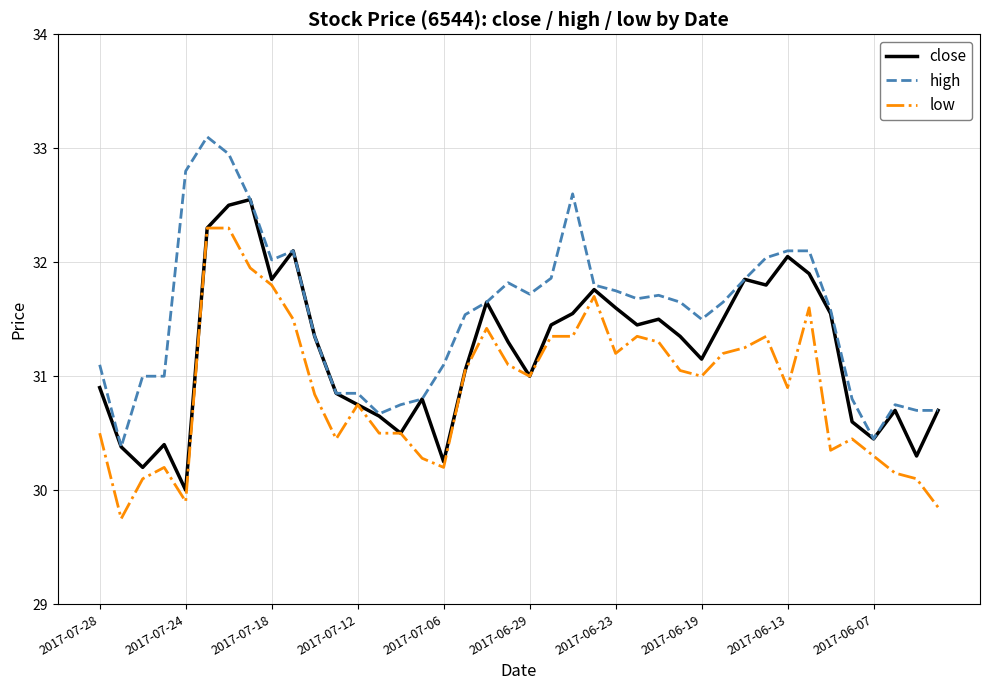

What is the maximum value for high?

33.1